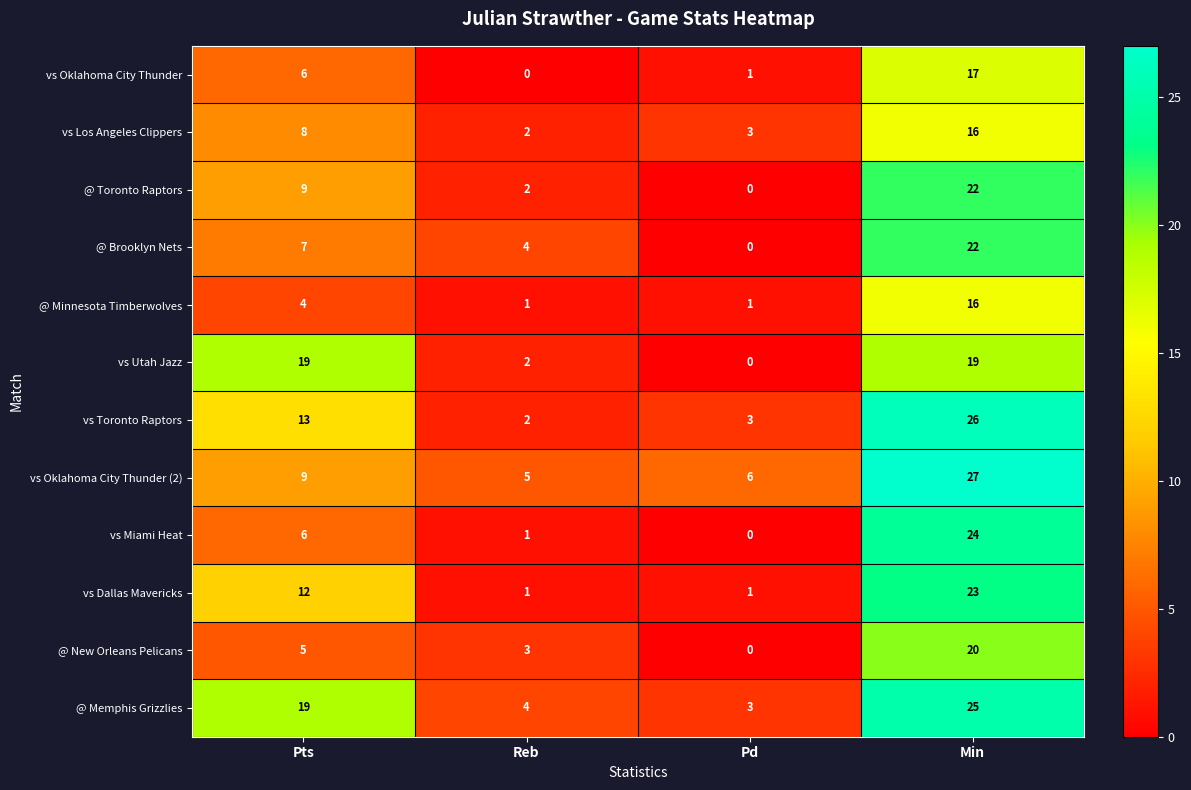

What is the sum of the vs Los Angeles Clippers values at Pd and Reb?

5